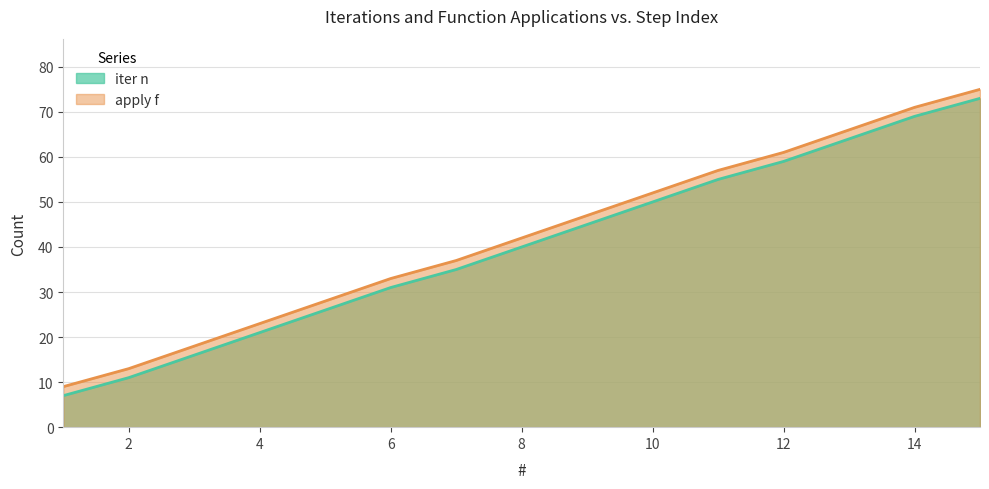

How many distinct data groups are displayed?

2